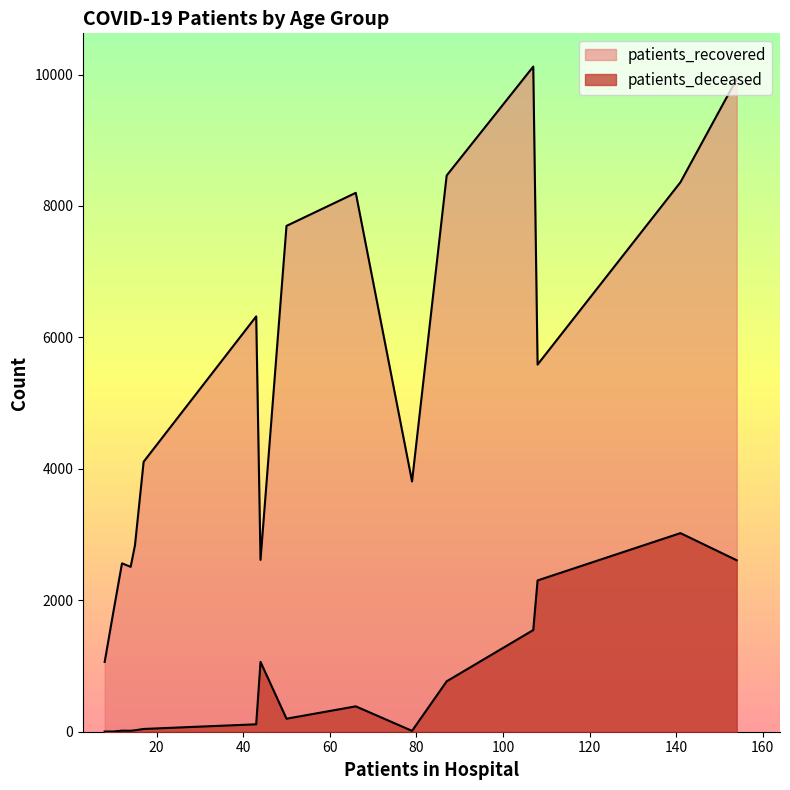

How many lines are shown in the chart?

2